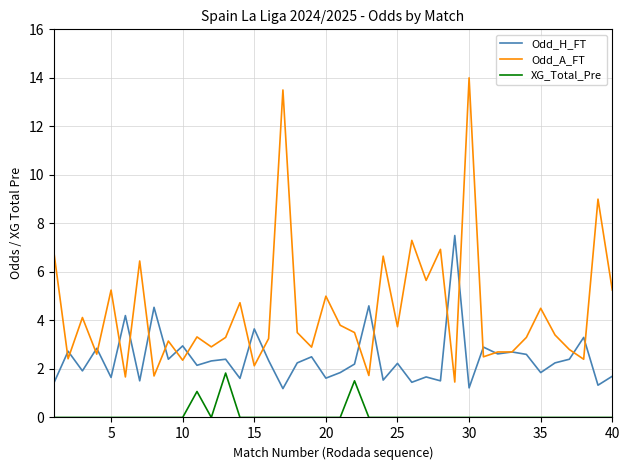

True or false: Odd_A_FT and XG_Total_Pre cross at least once.

False